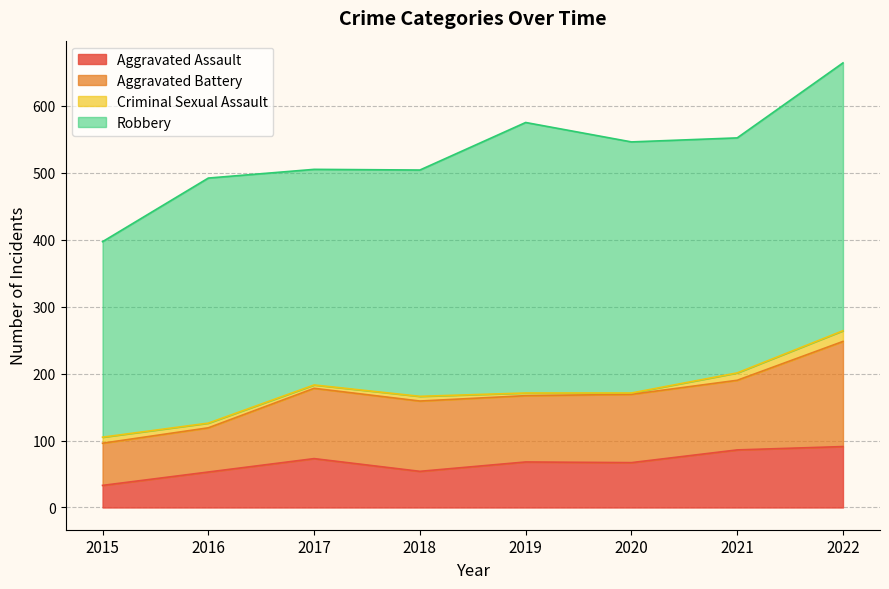

Reading left to right, transcribe all the data shown in this chart.

Aggravated Assault: 33	53	73	54	68	67	86	91
Aggravated Battery: 63	66	105	105	99	102	104	157
Criminal Sexual Assault: 9	7	5	7	4	2	11	16
Robbery: 292	366	322	338	404	375	351	400